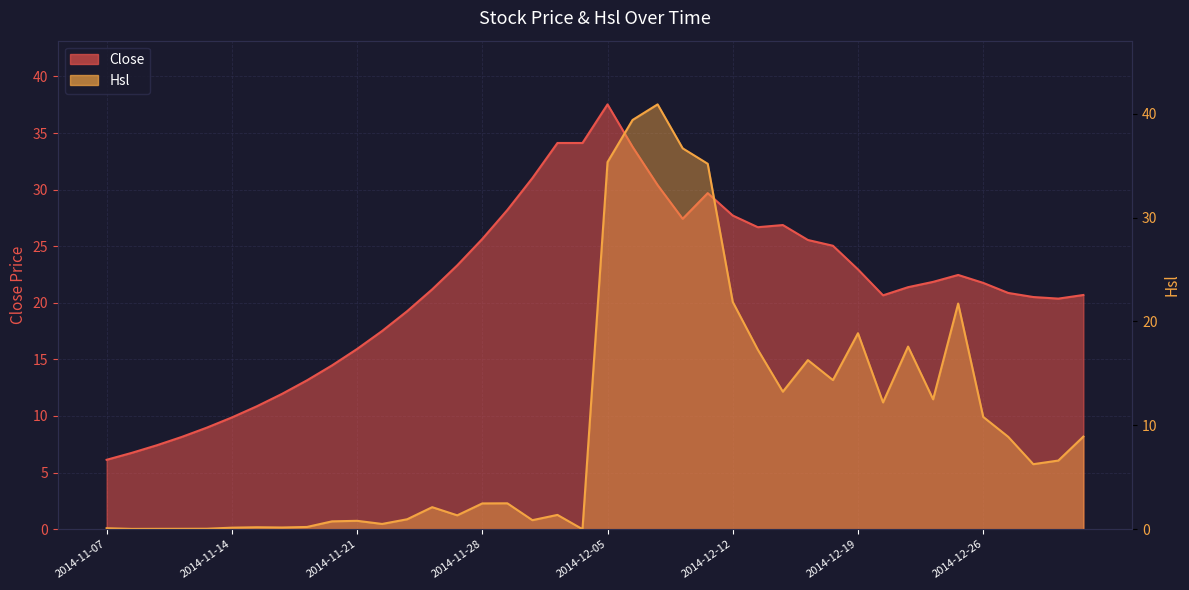

The value of Close at 2014-12-03 is 46.1. True or false?

False